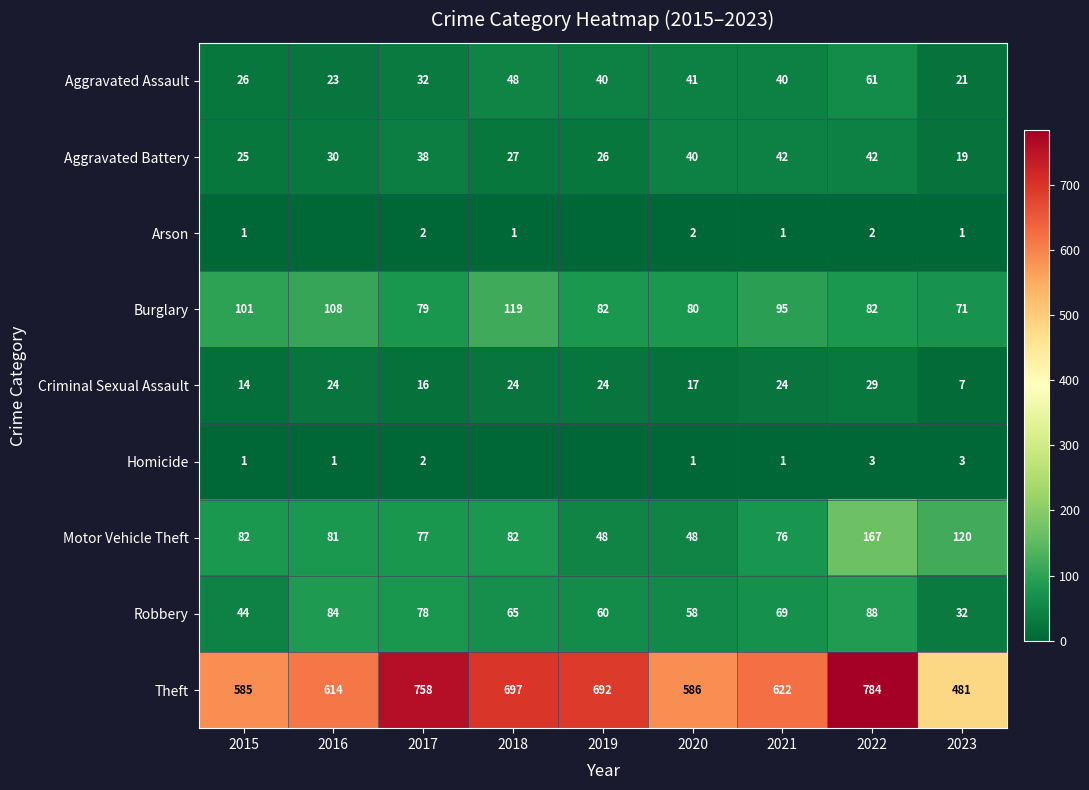

Is the value of Theft at 2021 greater than the value of Robbery at 2020?

Yes